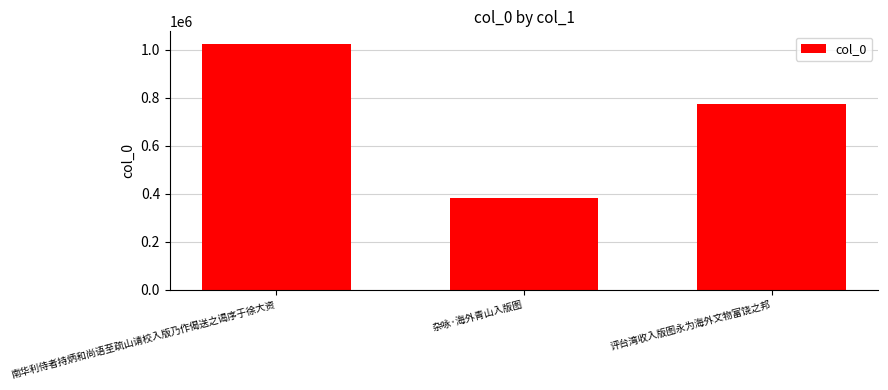

At which category does the chart reach its minimum across all series?

杂咏·海外青山入版图